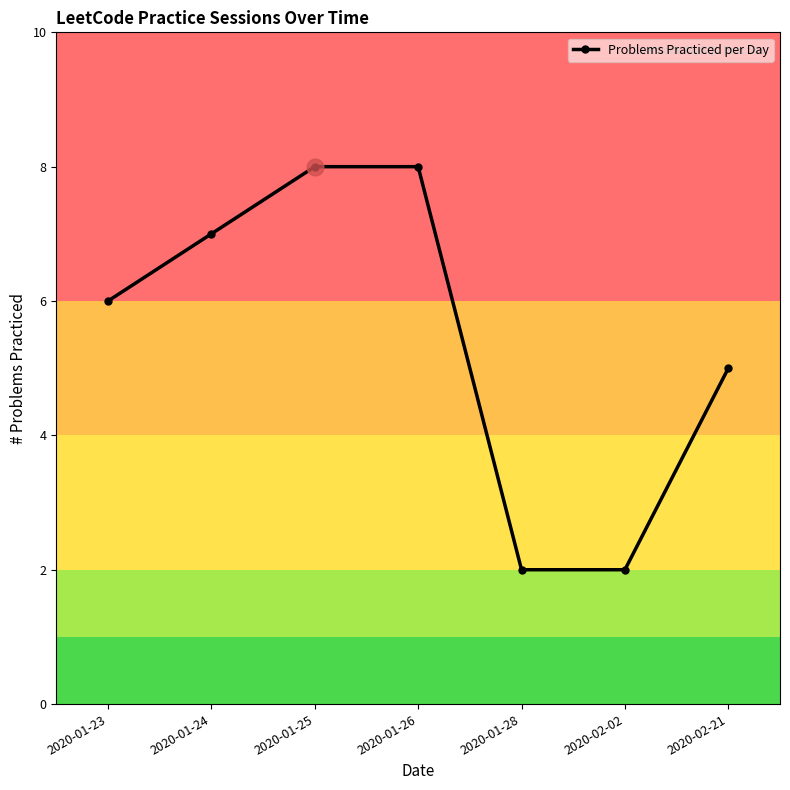

Approximately how many times larger is the value at 2020-01-26 compared to 2020-01-25?

1.0